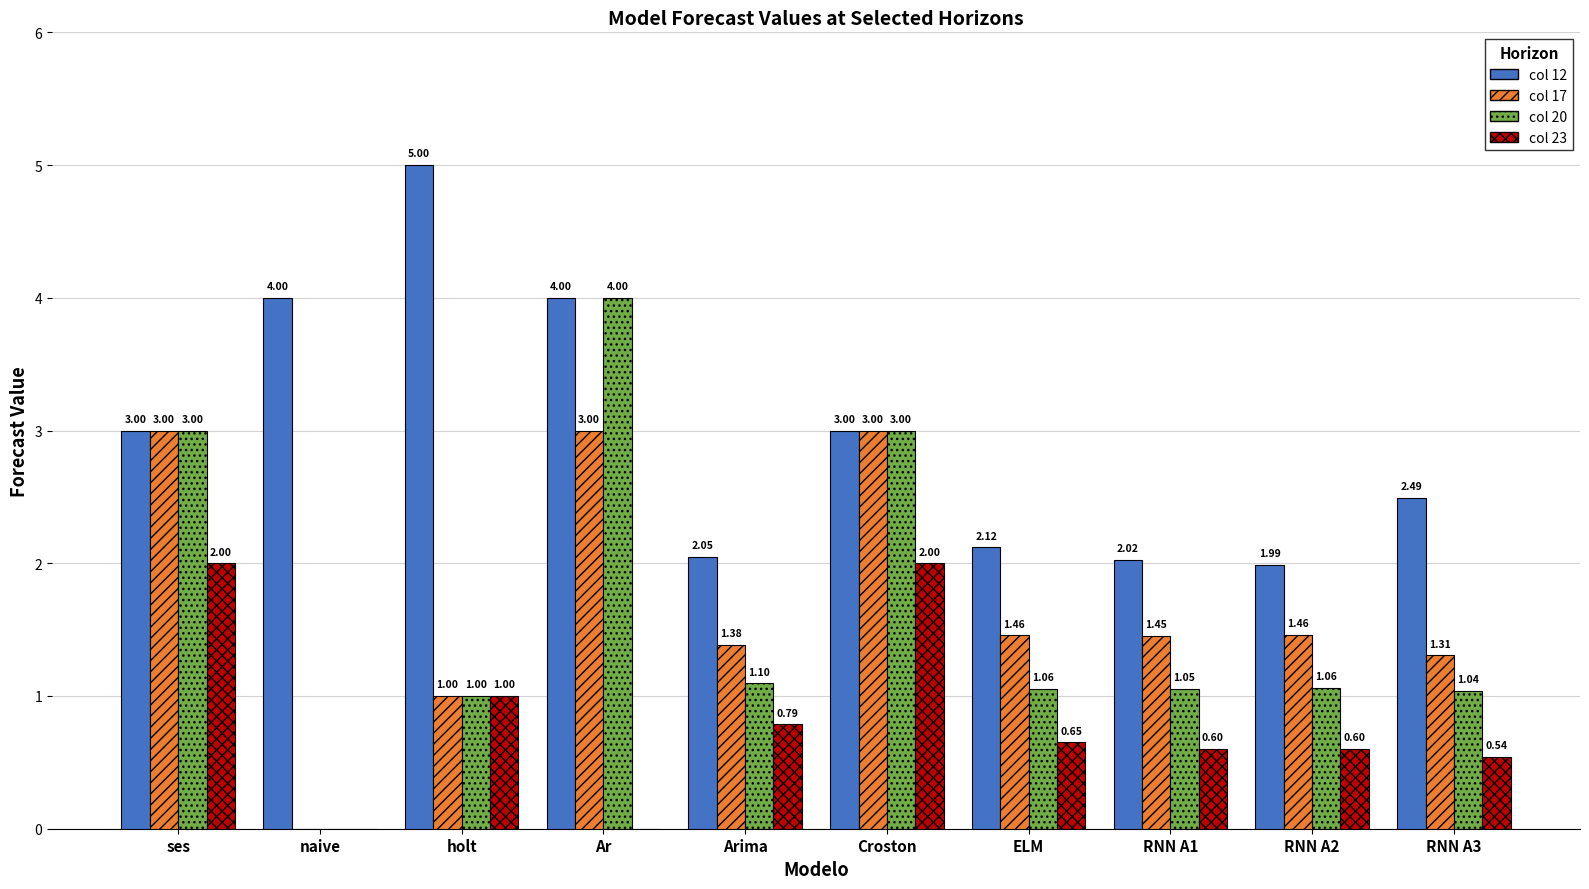

Which label corresponds to the largest value in the chart?

holt